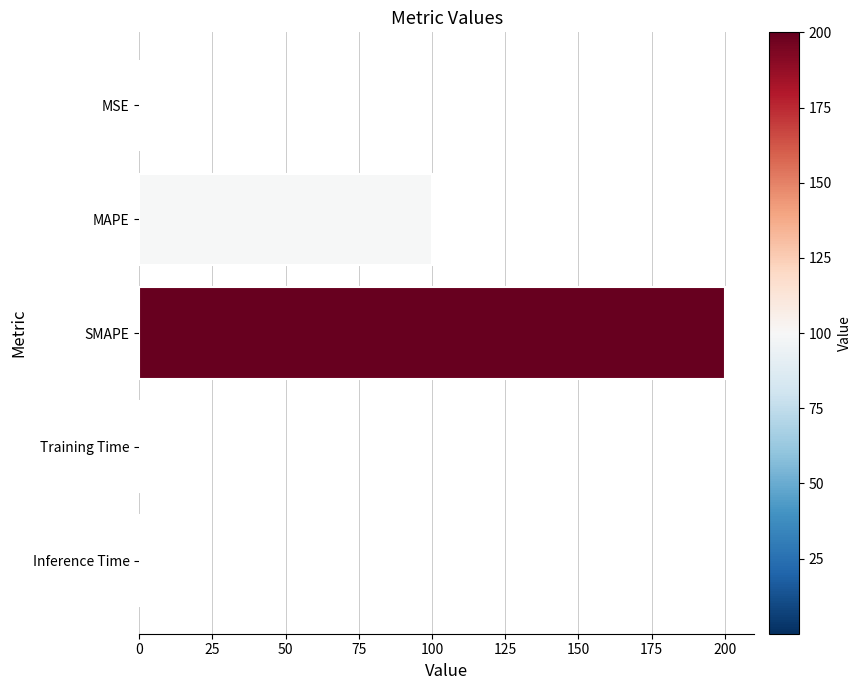

Which has a higher value, MAPE or MSE?

MAPE